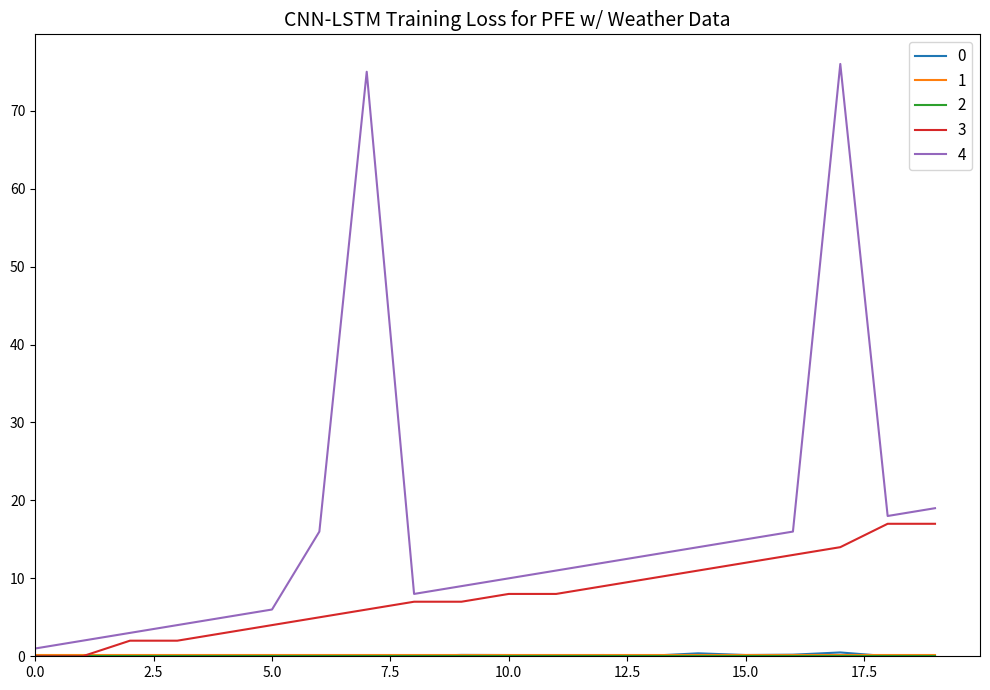

How many lines are shown in the chart?

5